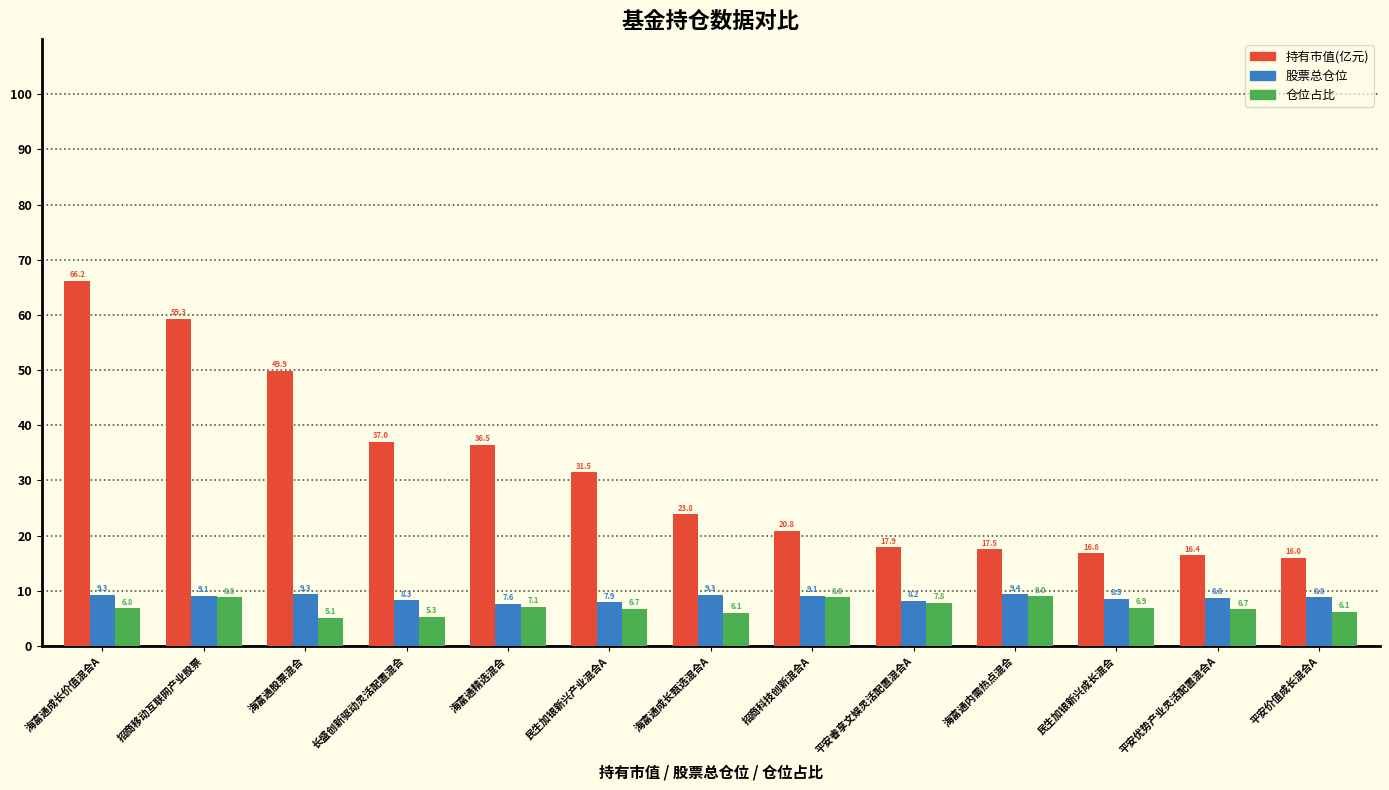

What is the sum of the 持有市值(亿元) values at 海富通成长甄选混合A and 民生加银新兴成长混合?

40.6